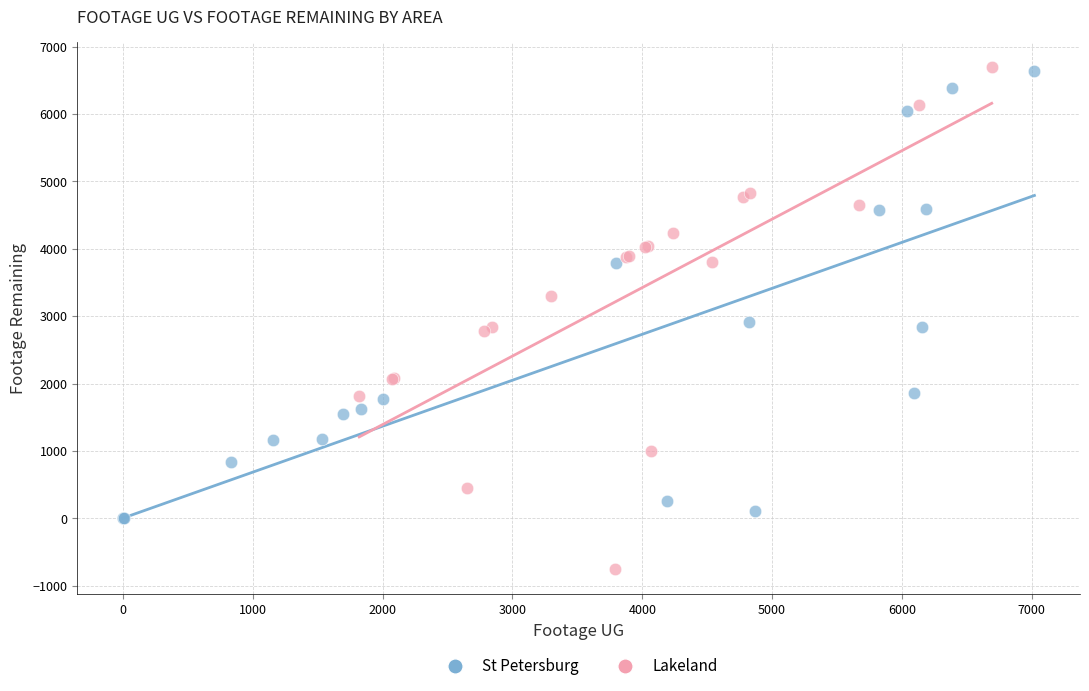

Which series has the widest spread of Y values?

Lakeland